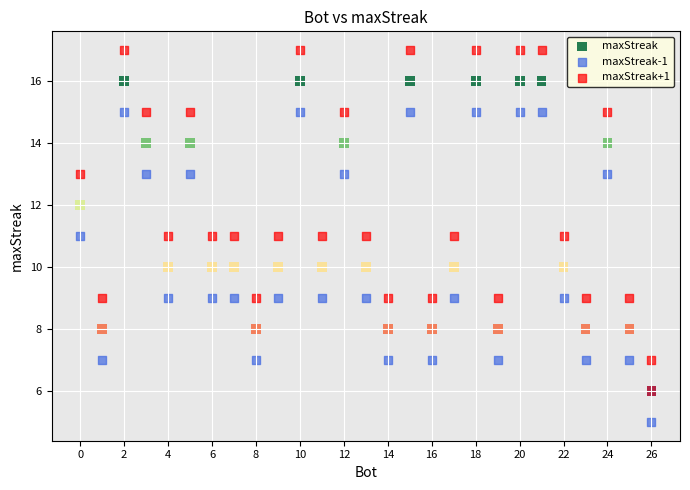

What is the X range (max minus min) for the scatter plot?

26